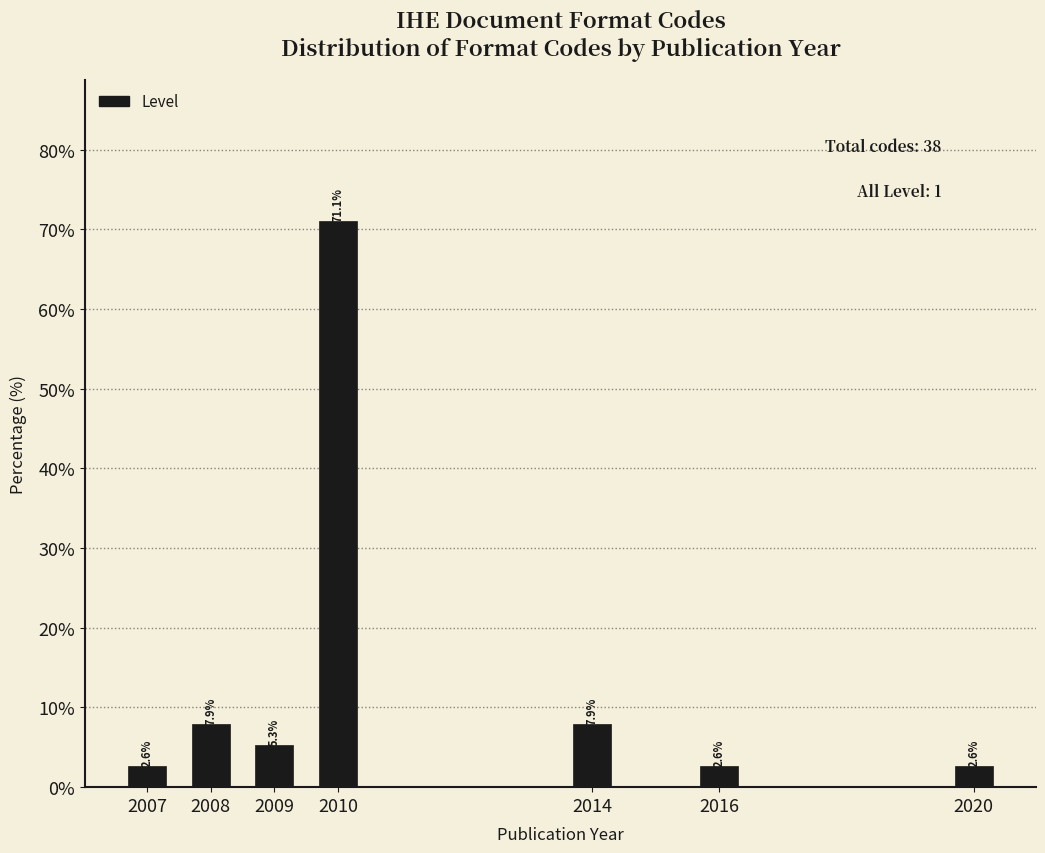

Reading left to right, extract all data points from this chart.

2007=2.6	2008=7.9	2009=5.3	2010=71.1	2014=7.9	2016=2.6	2020=2.6